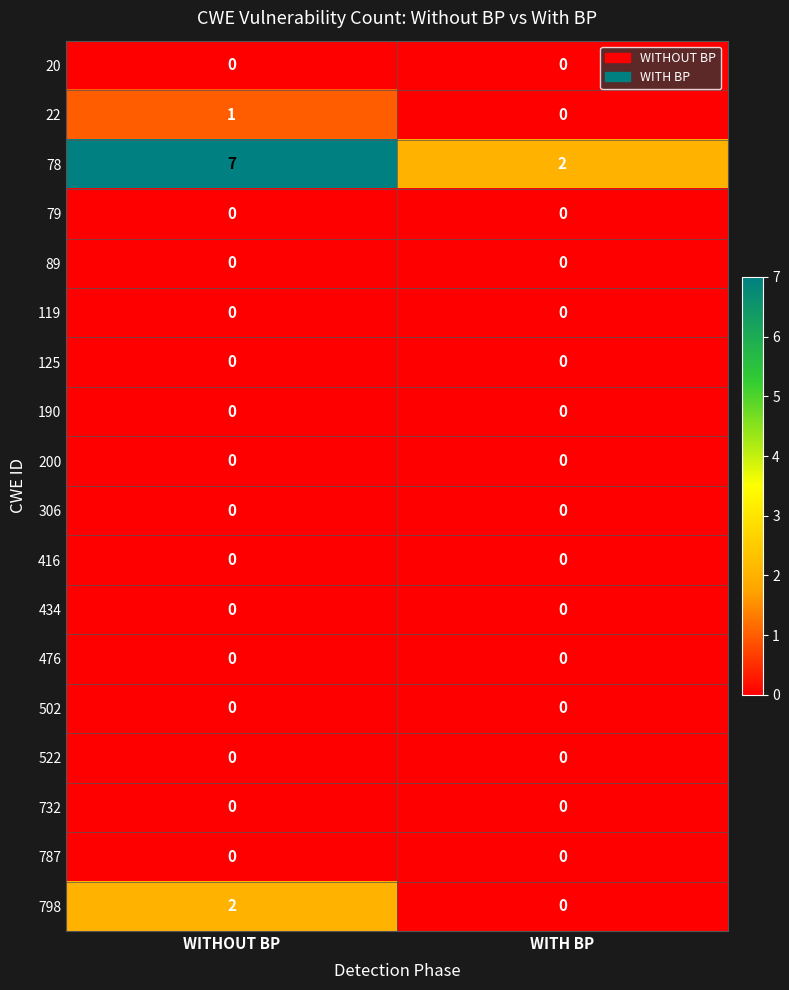

Which series has the largest total across all categories?

78